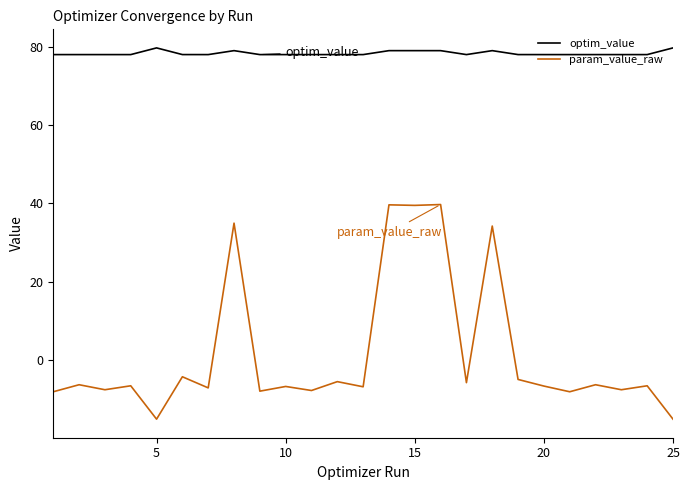

Which series has the largest total across all categories?

optim_value